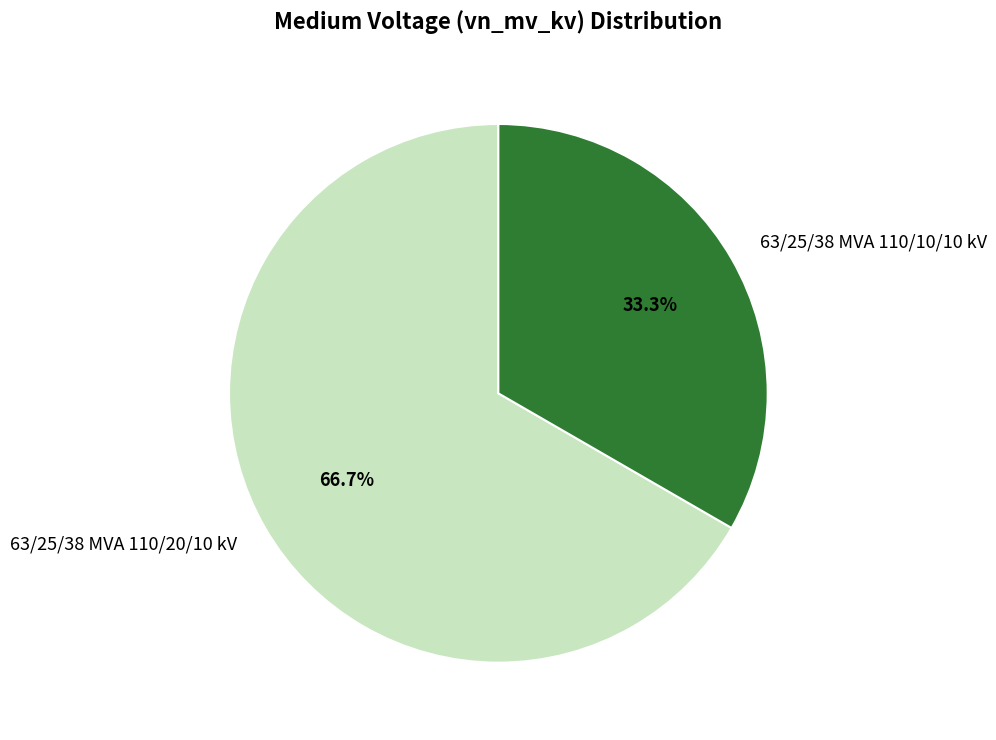

To the nearest percent, what is the average slice percentage?

50%